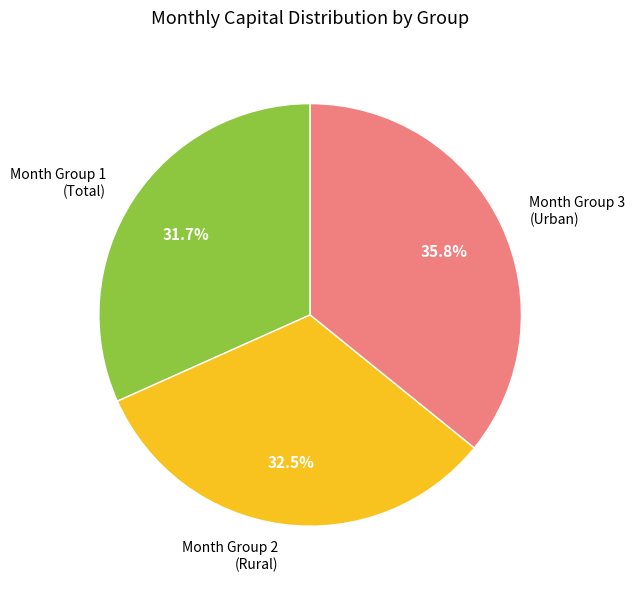

Which slice is the largest?

Month Group 3 (Urban)